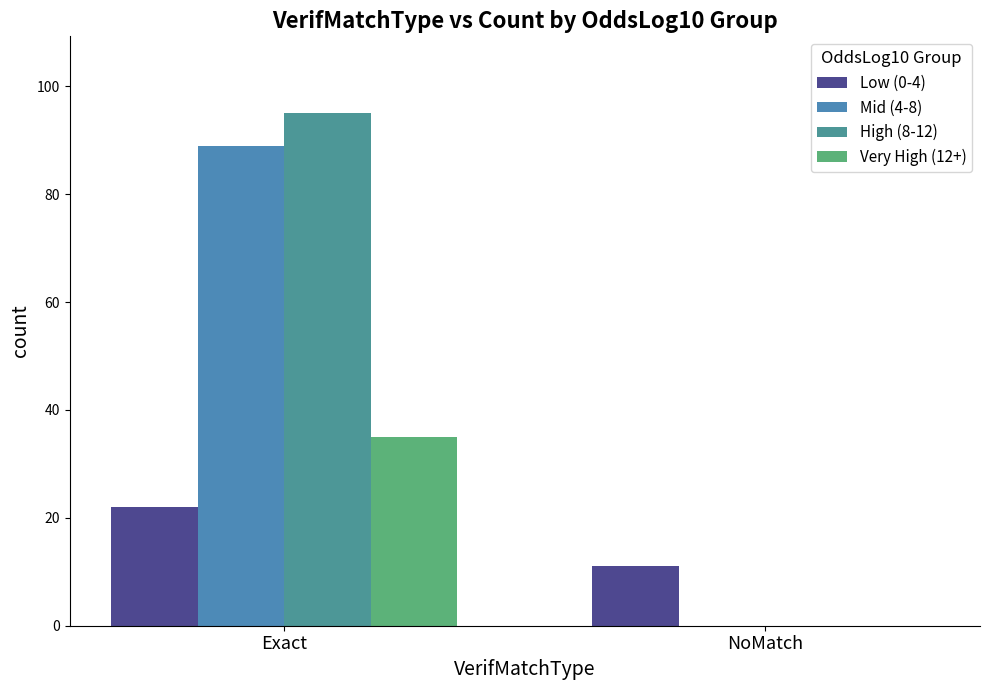

How many categories are shown in the chart?

2